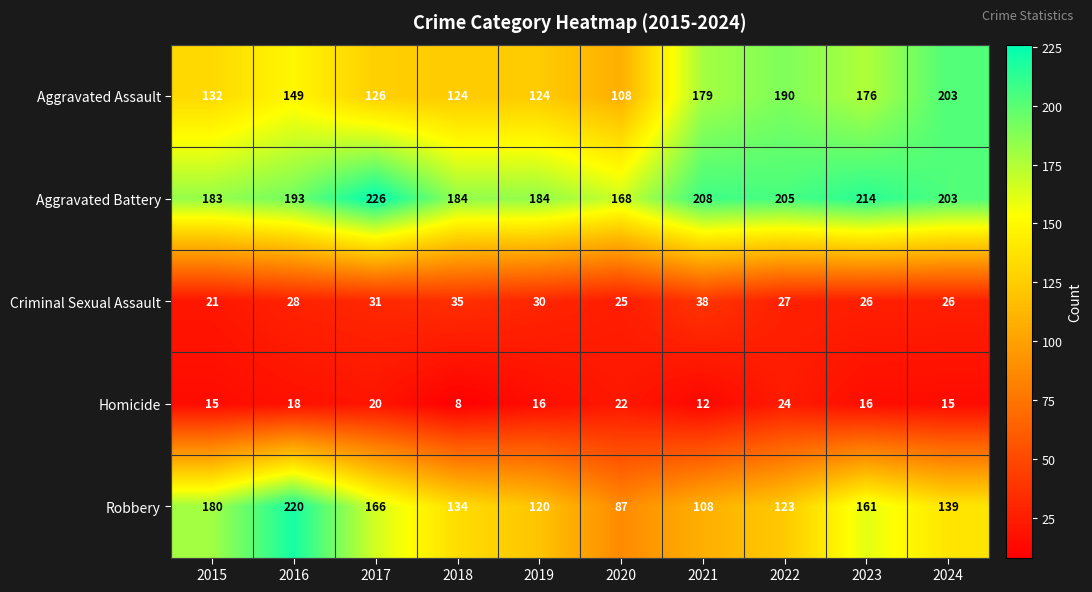

Where does the Robbery series first go above 139?

2015